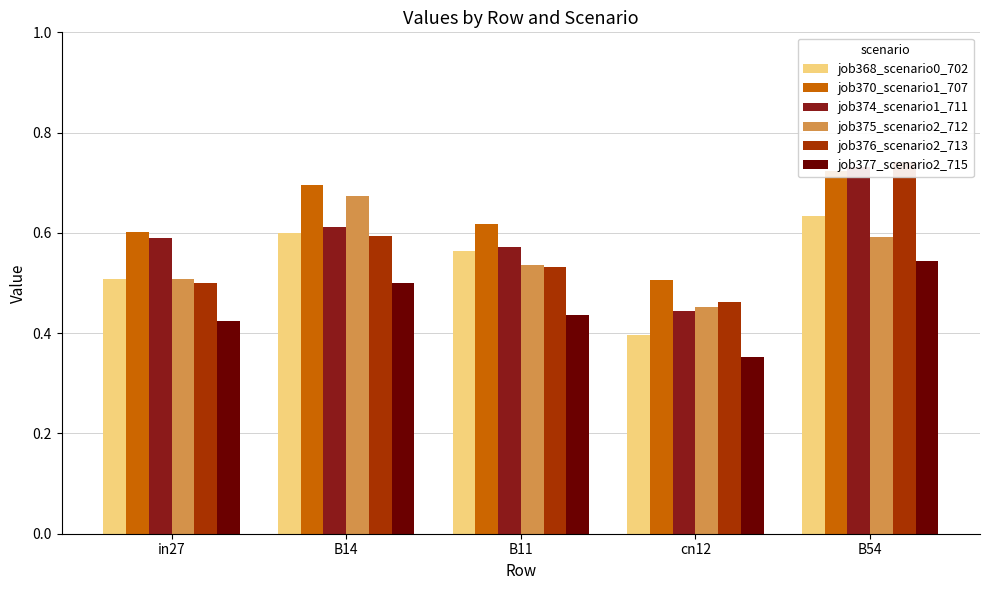

What is the smallest value displayed?

0.4